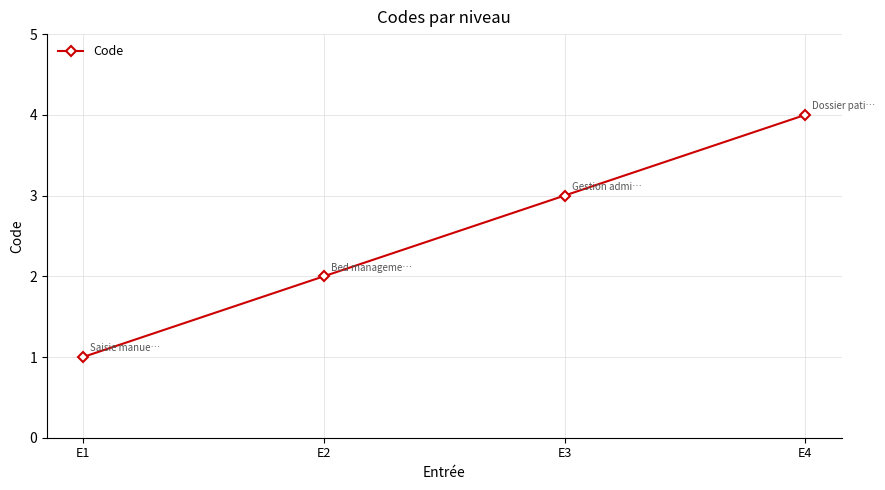

At which category does the chart reach its peak across all series?

E4